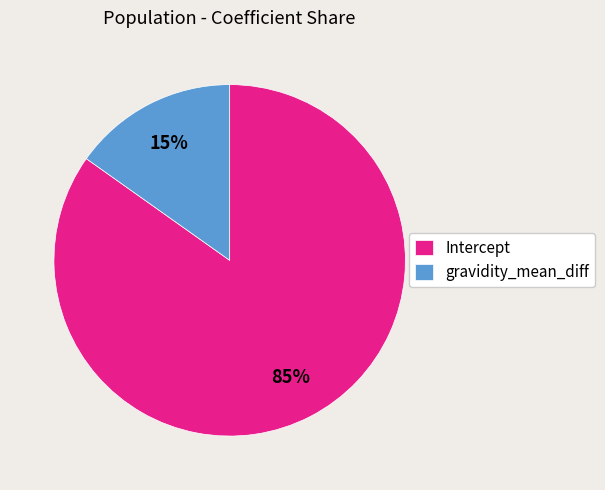

Combined, do Intercept and gravidity_mean_diff account for over 50%?

Yes